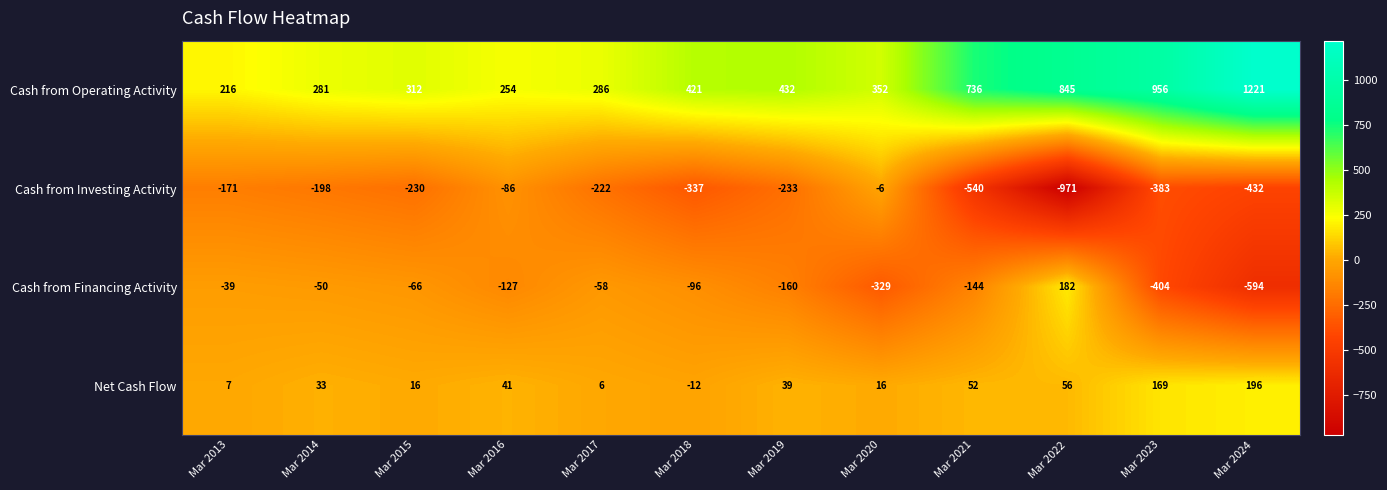

Which series changed the most between Mar 2015 and Mar 2024?

Cash from Operating Activity